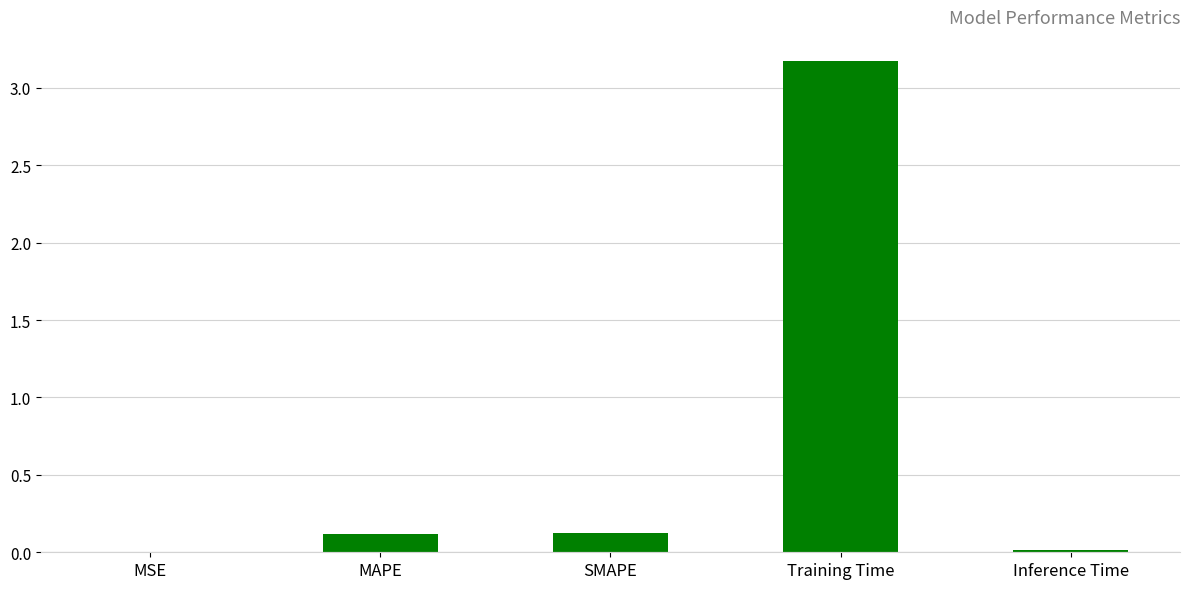

What is the change in value from MAPE to Inference Time?

-0.1